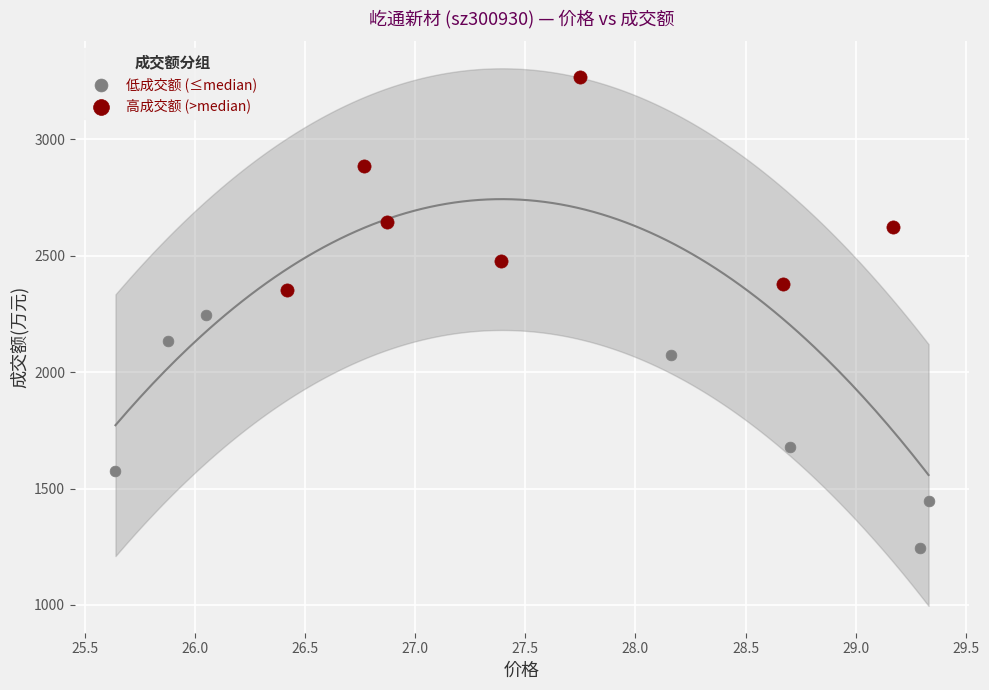

Which series contains the lowest Y value?

低成交额 (≤median)